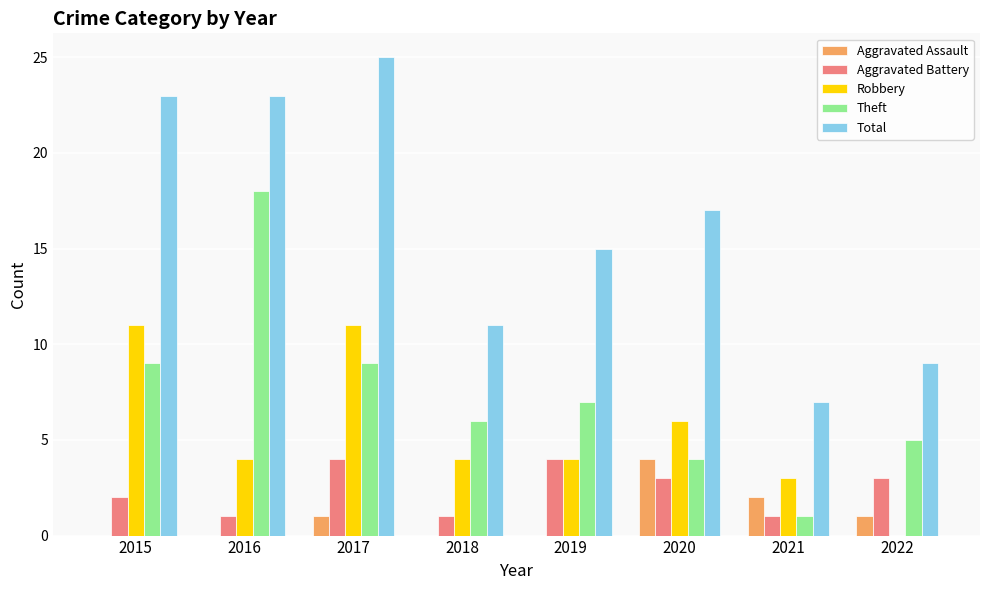

Reading right to left, extract all data points from this chart.

Aggravated Assault: 2022=1	2021=2	2020=4	2019=0	2018=0	2017=1	2016=0	2015=0
Aggravated Battery: 2022=3	2021=1	2020=3	2019=4	2018=1	2017=4	2016=1	2015=2
Robbery: 2022=0	2021=3	2020=6	2019=4	2018=4	2017=11	2016=4	2015=11
Theft: 2022=5	2021=1	2020=4	2019=7	2018=6	2017=9	2016=18	2015=9
Total: 2022=9	2021=7	2020=17	2019=15	2018=11	2017=25	2016=23	2015=23